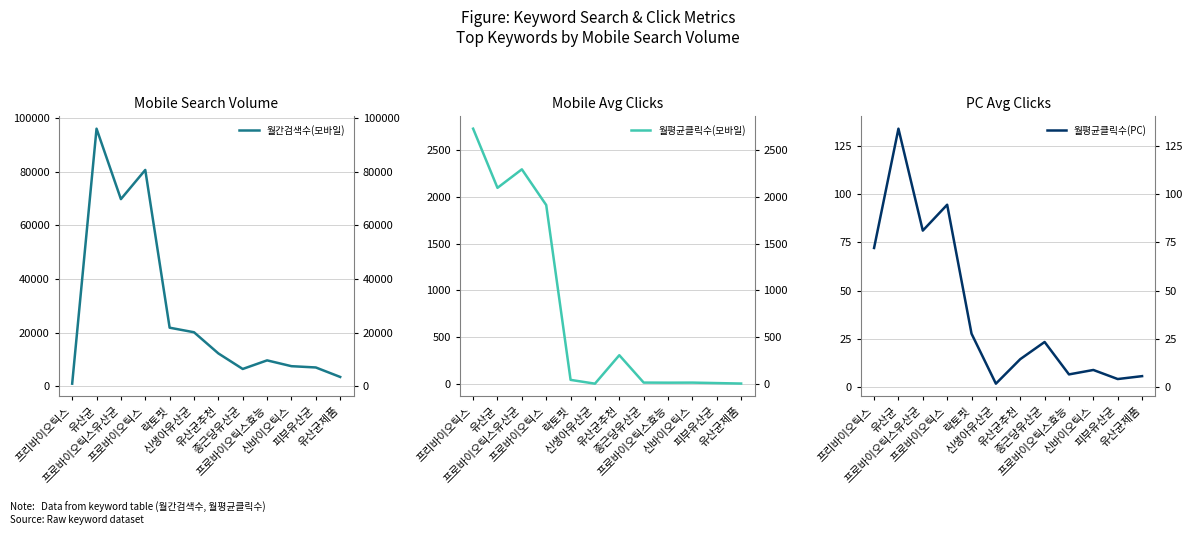

Reading left to right, extract all data points from this chart.

월간검색수(모바일): 900.0	96100.0	69800.0	80700.0	21800.0	20100.0	12200.0	6390.0	9600.0	7430.0	6950.0	3410.0
월평균클릭수(모바일): 2723.7	2093.3	2290.7	1910.0	47.2	6.7	310.0	18.3	17.3	18.0	13.0	8.0
월평균클릭수(PC): 72.1	133.9	81.1	94.5	27.7	1.8	14.5	23.4	6.6	8.9	4.2	5.7